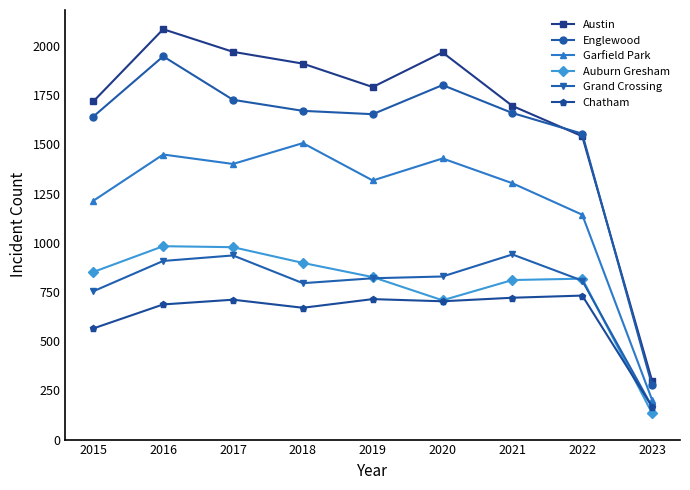

Which category has the highest value across all series?

2016